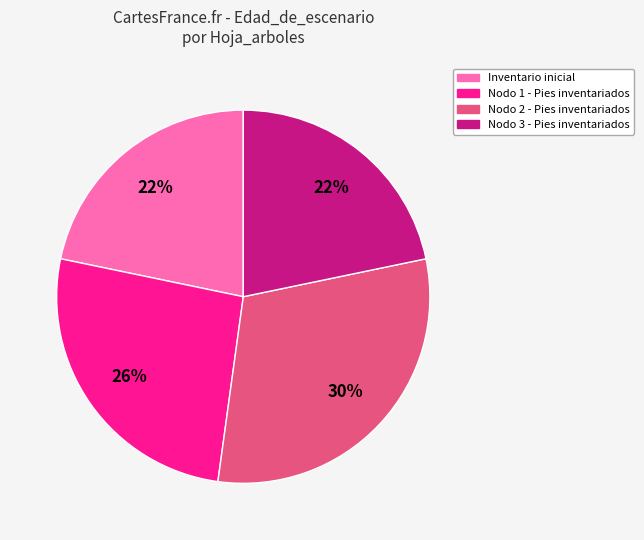

To the nearest percent, what percentage of the pie is Nodo 3 - Pies inventariados?

22%